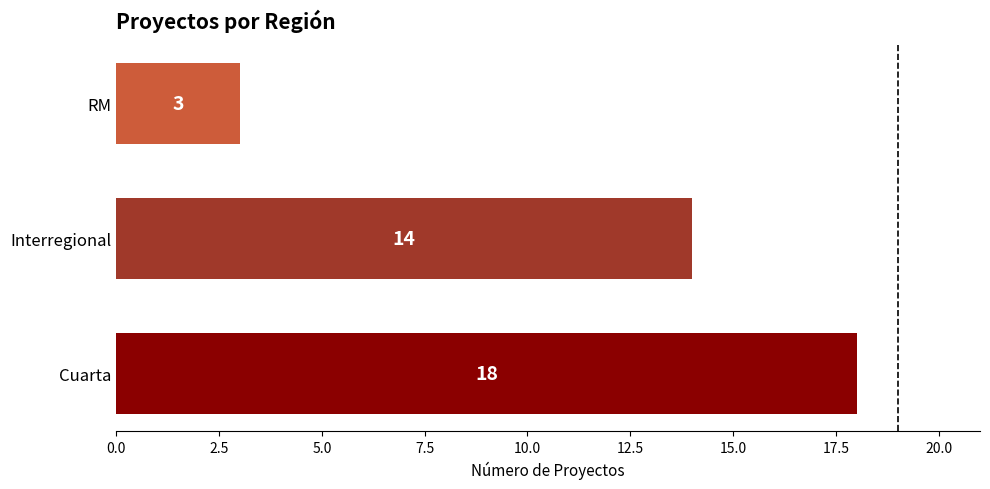

How many values are between 3 and 18?

3